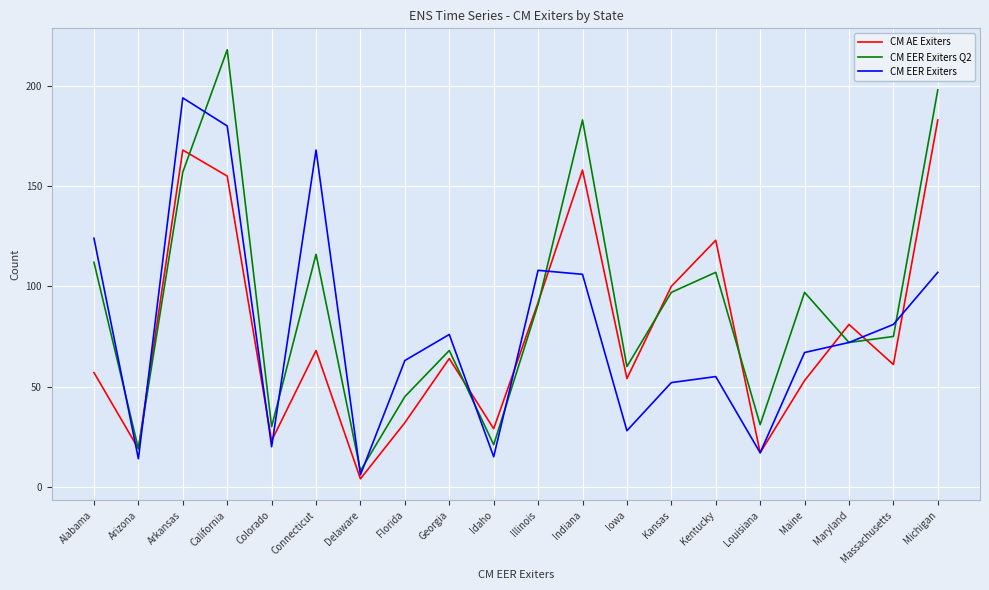

What position from the left is Indiana?

12